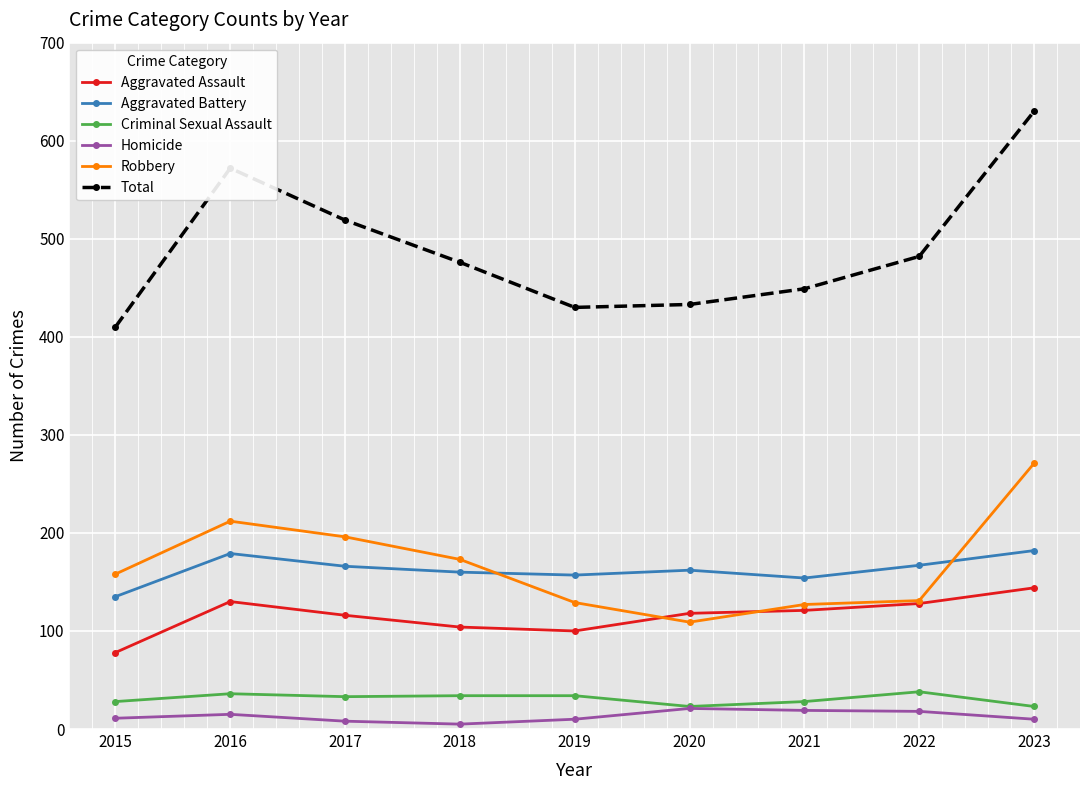

True or false: Homicide and Aggravated Assault cross at least once.

False